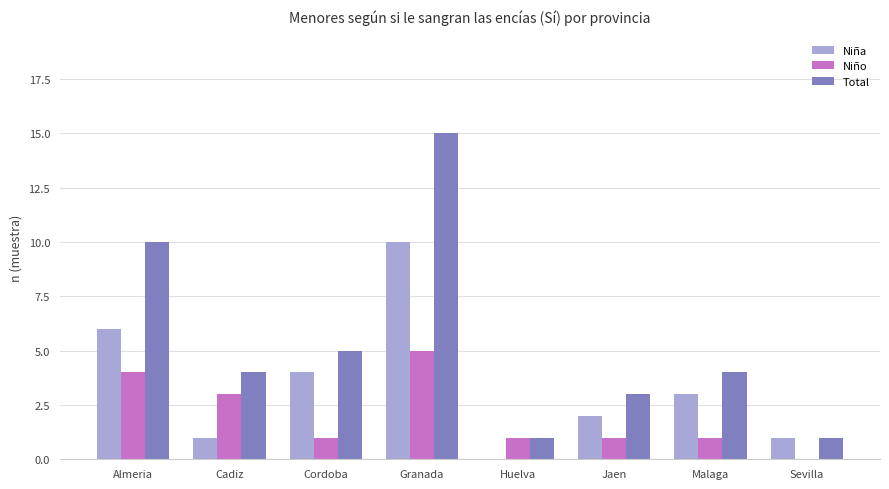

Reading left to right, transcribe all the data shown in this chart.

Niña: 6	1	4	10	0	2	3	1
Niño: 4	3	1	5	1	1	1	0
Total: 10	4	5	15	1	3	4	1